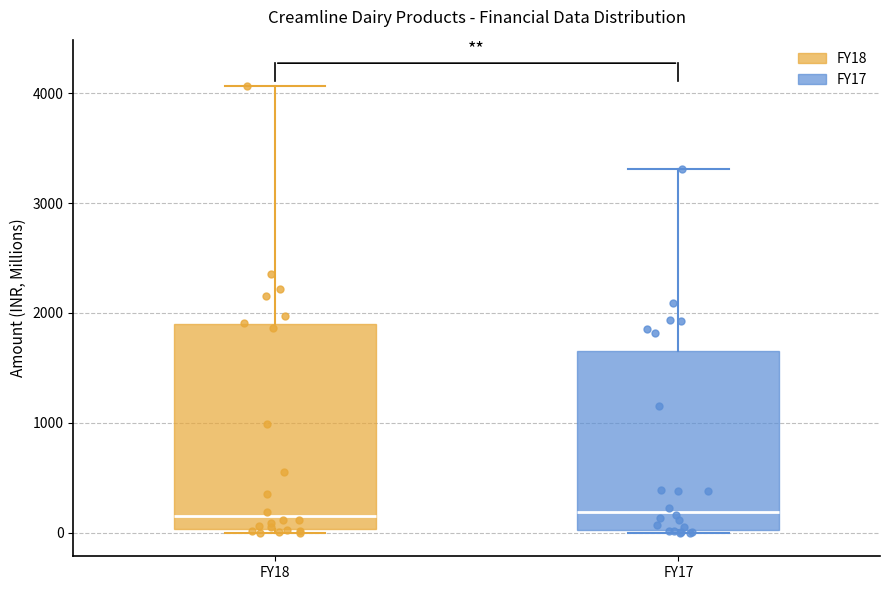

Reading left to right, transcribe this box plot: for each box, give where its median line is, the range the box spans, and where its two whiskers end, as read against the y-axis. The values are not printed on the chart, so give them approximately, as read against the axis.

FY18: median 100, box 0 to 1900, whiskers 0 (just below the box's lower edge) to 4100
FY17: median 200, box 0 to 1700, whiskers 0 to 3300